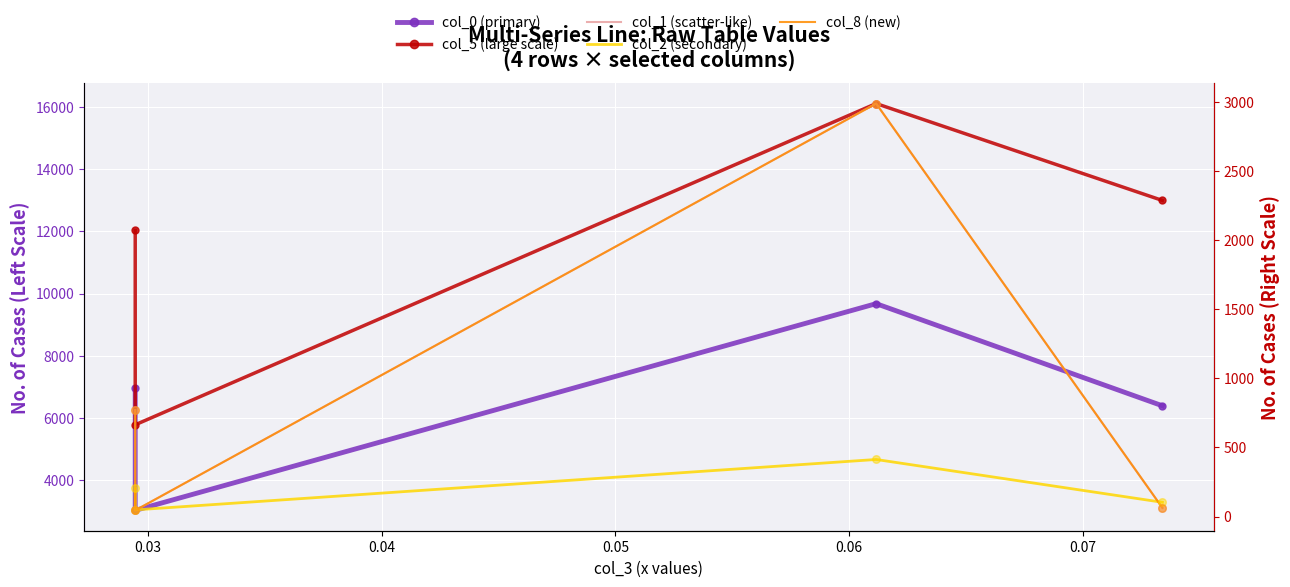

At how many categories does at least one series exceed 10229?

3